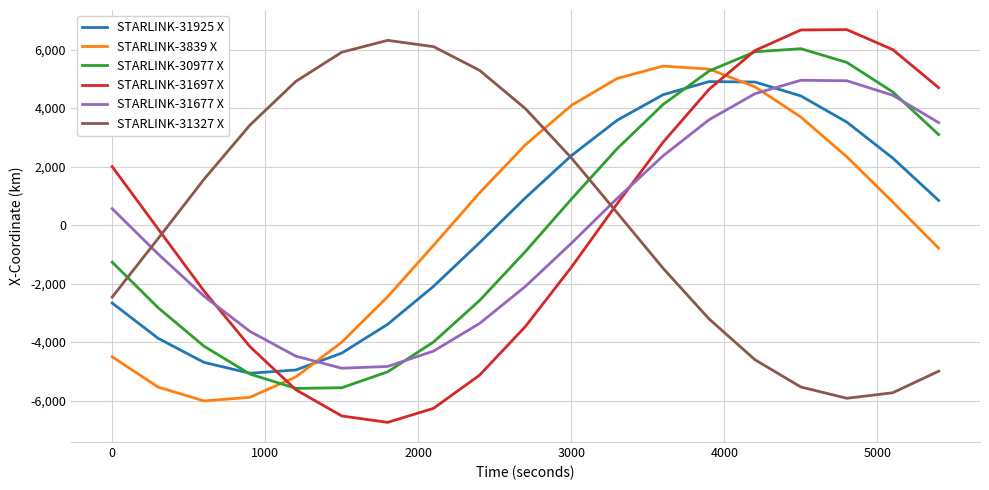

Which series has the widest spread of values?

STARLINK-31697 X